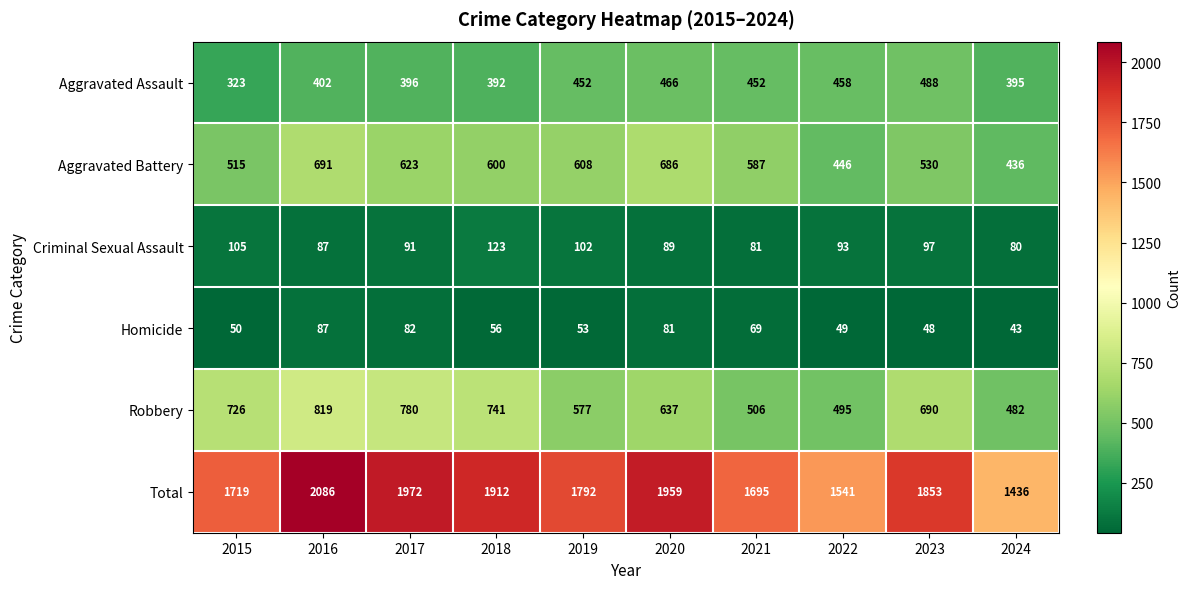

What is the maximum value shown in the chart?

2086